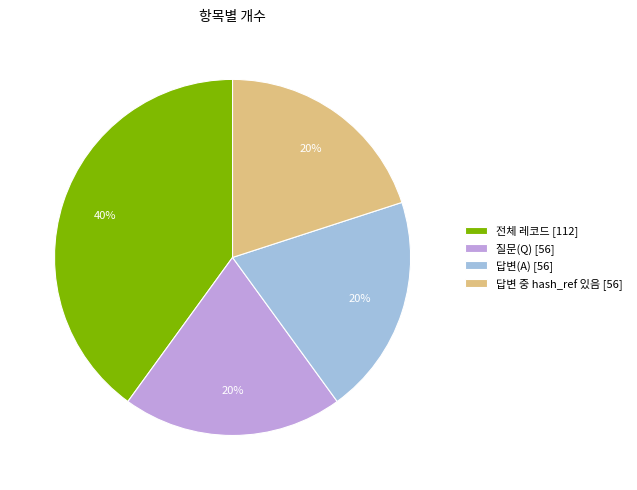

Does any single category account for the majority?

No